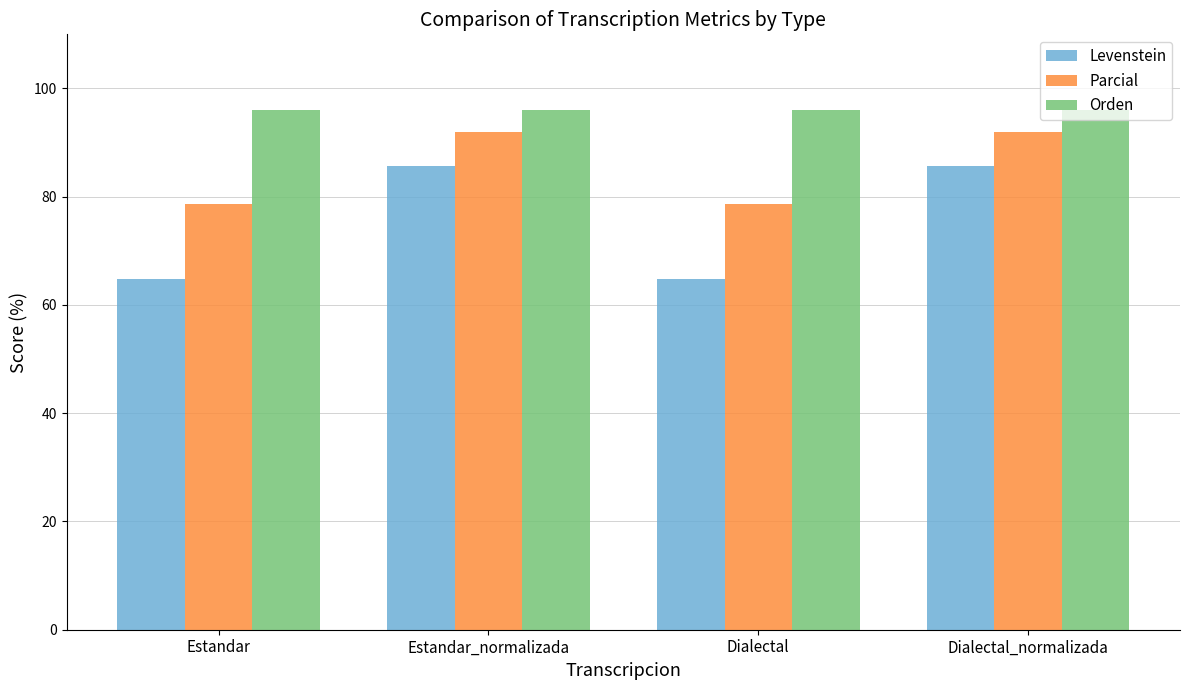

What is the sum of all Parcial values?

341.1